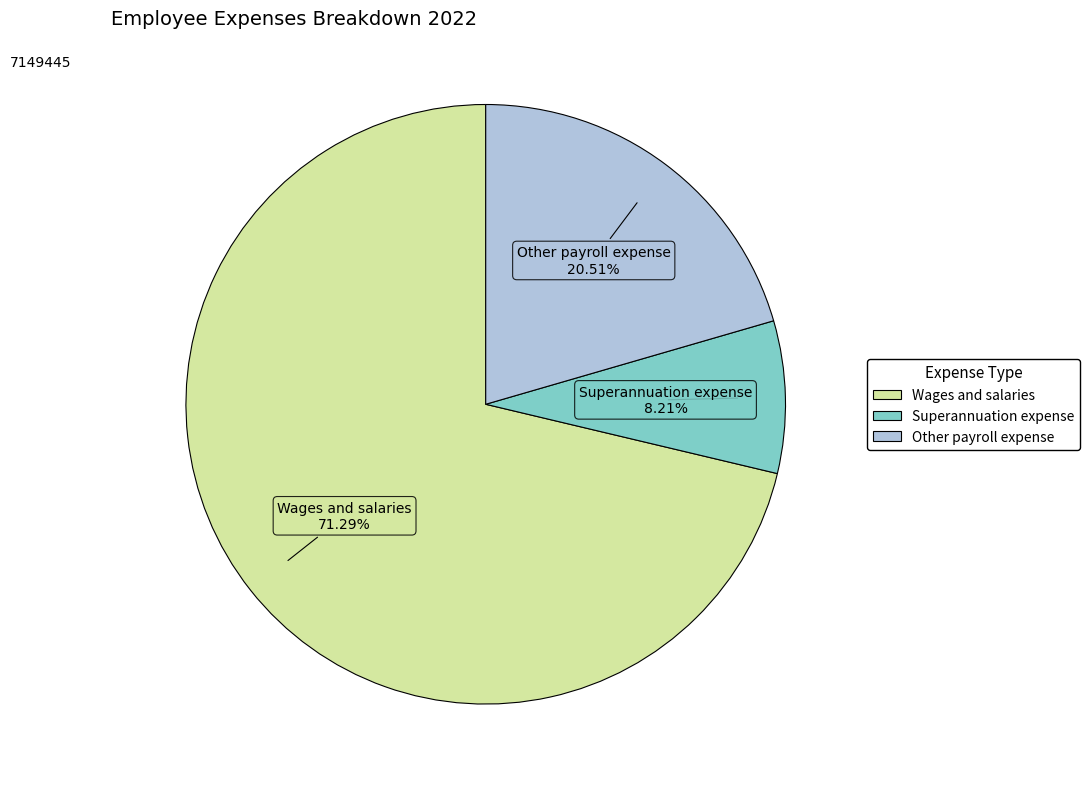

How many segments does this pie chart have?

3